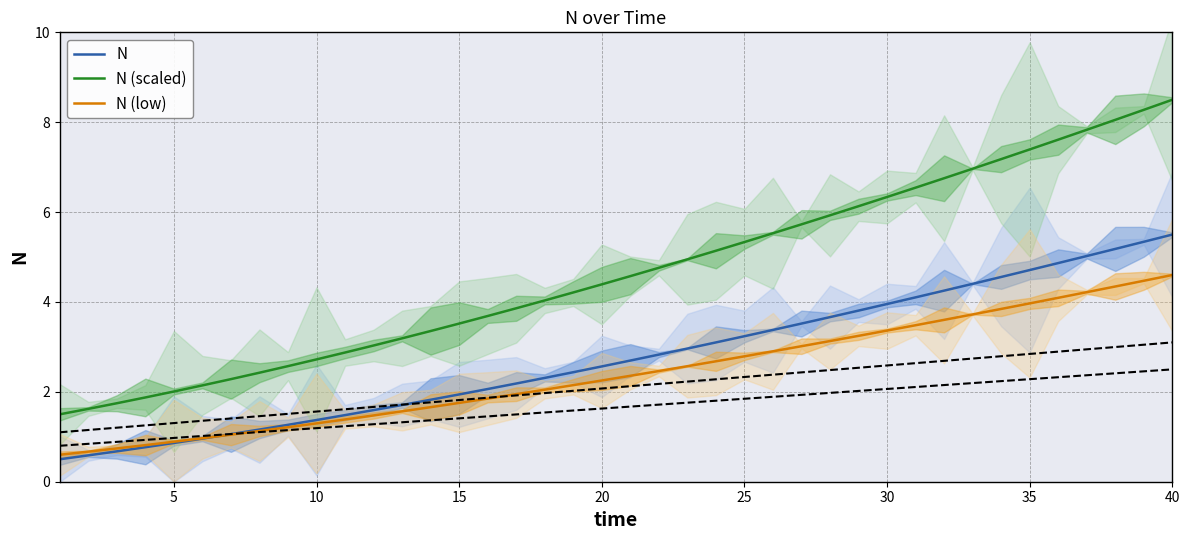

How many intersections are there between N and N (low)?

1